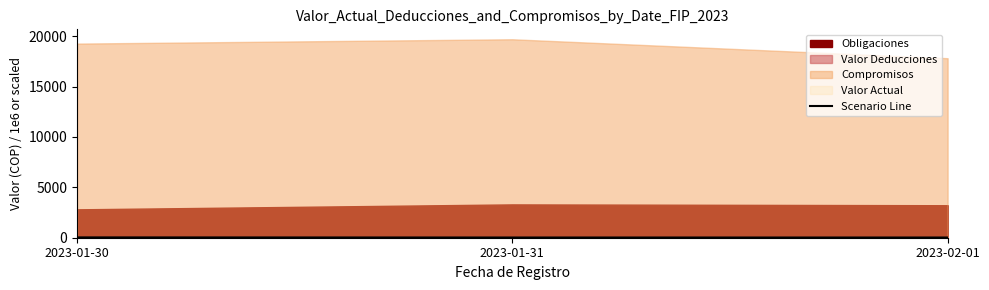

What is the difference between the maximum and minimum values?

11.6